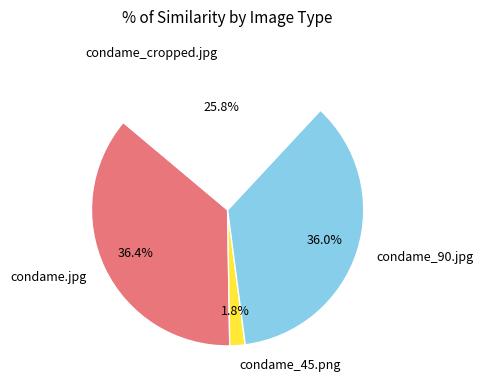

Which slice is the smallest?

condame_45.png